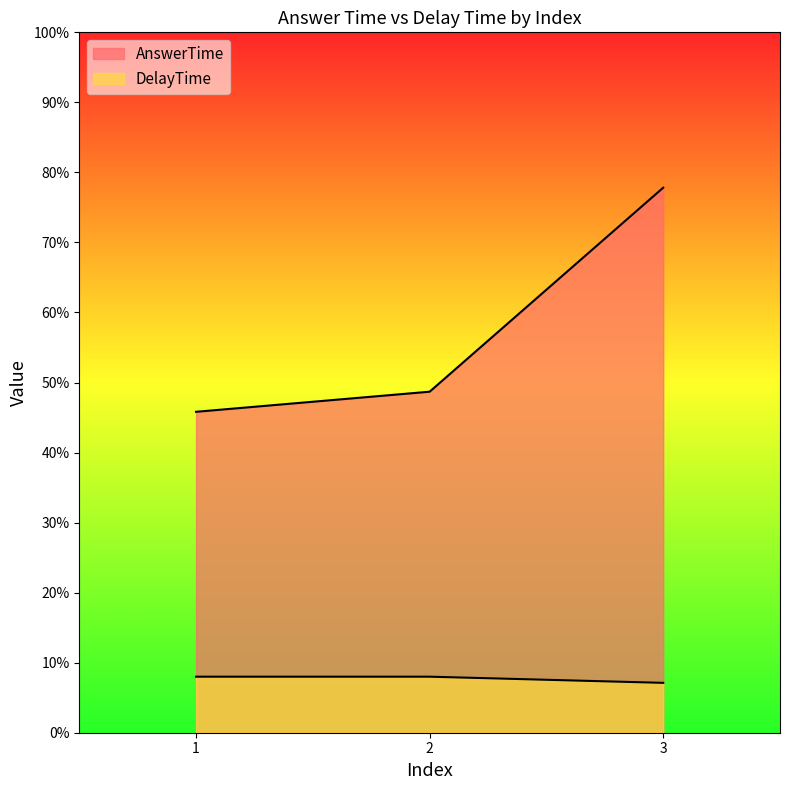

How many values in the DelayTime series are below 8?

1